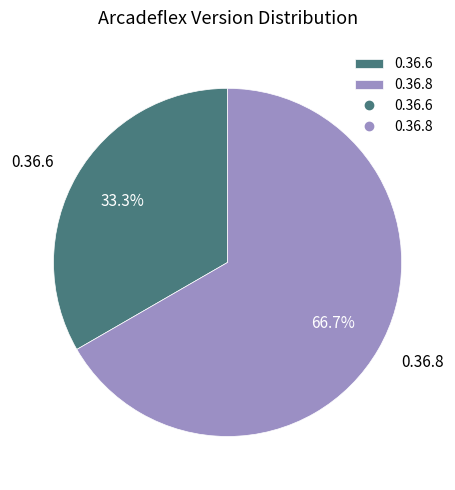

To the nearest percent, what is the difference between the largest and smallest slice percentages?

33%